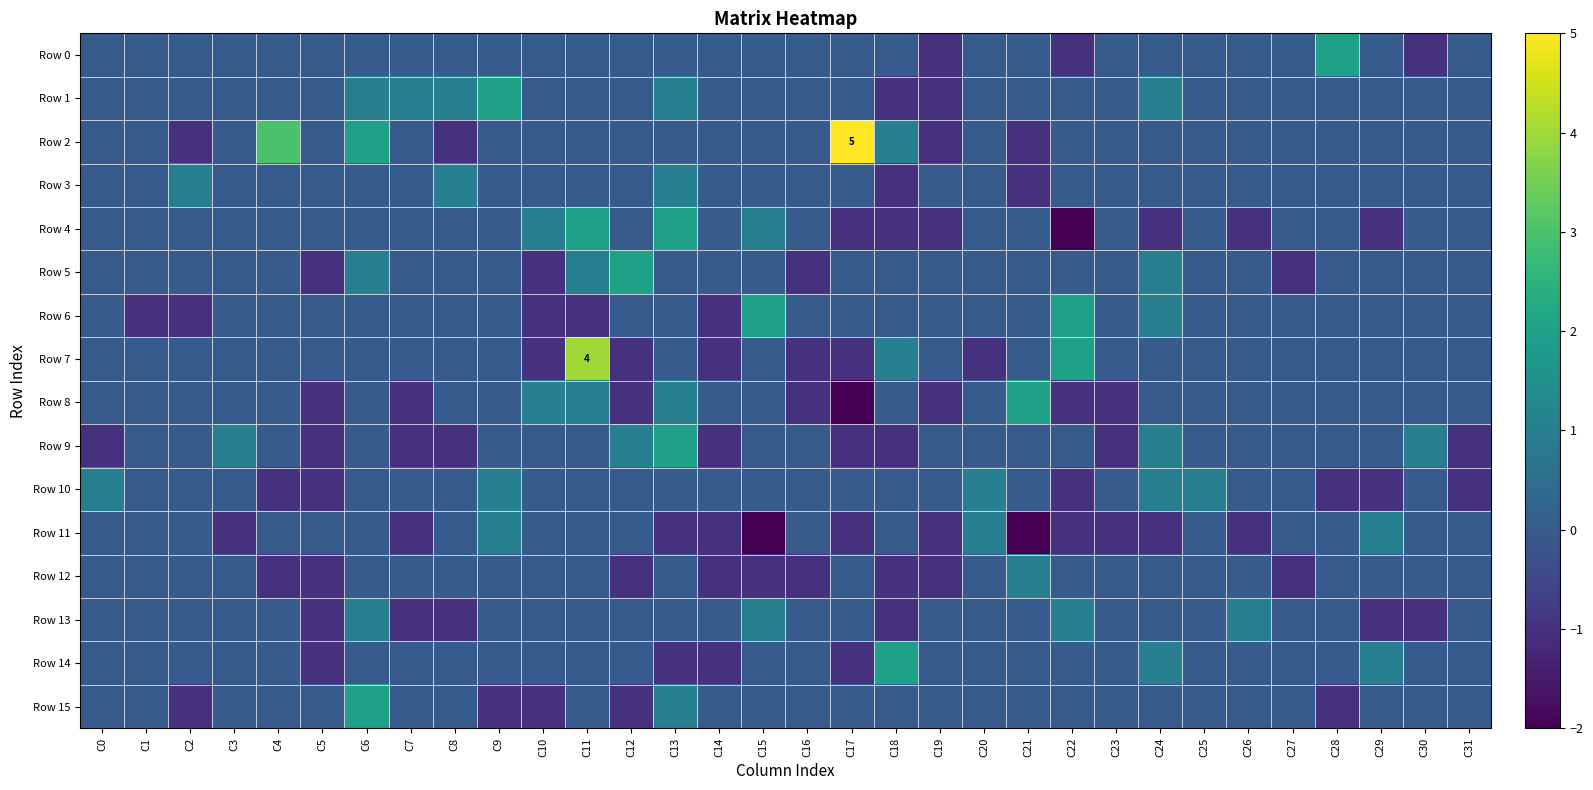

How many positive values does the Row 13 series have?

4